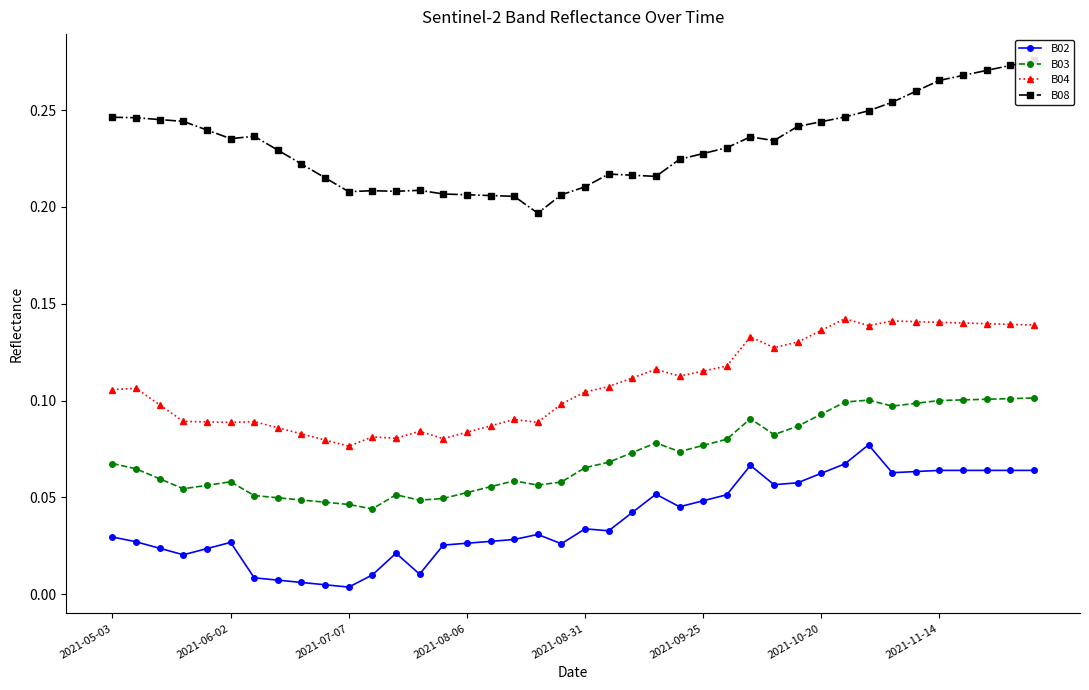

List the series in order of their overall mean, lowest first.

B02, B03, B04, B08